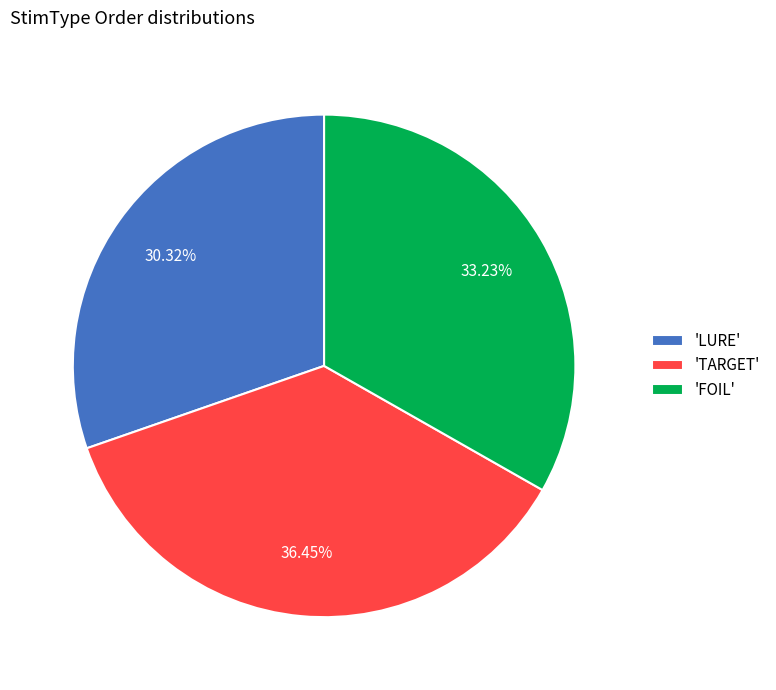

What is the largest slice in the pie chart?

'TARGET'